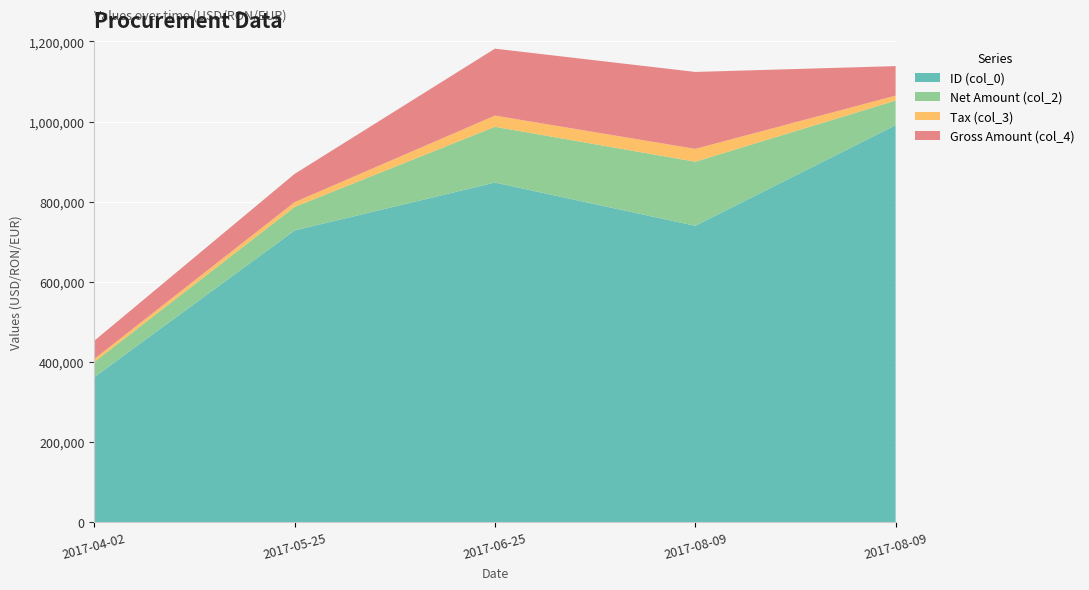

Reading left to right, transcribe all the data shown in this chart.

ID (col_0): 362633.0	728483.0	848015.0	740103.0	991155.0
Net Amount (col_2): 37755.0	58792.0	139194.0	159955.0	61416.0
Tax (col_3): 7551.0	11758.4	27838.8	31991.0	12283.2
Gross Amount (col_4): 45306.0	70550.4	167033.0	191946.0	73699.2